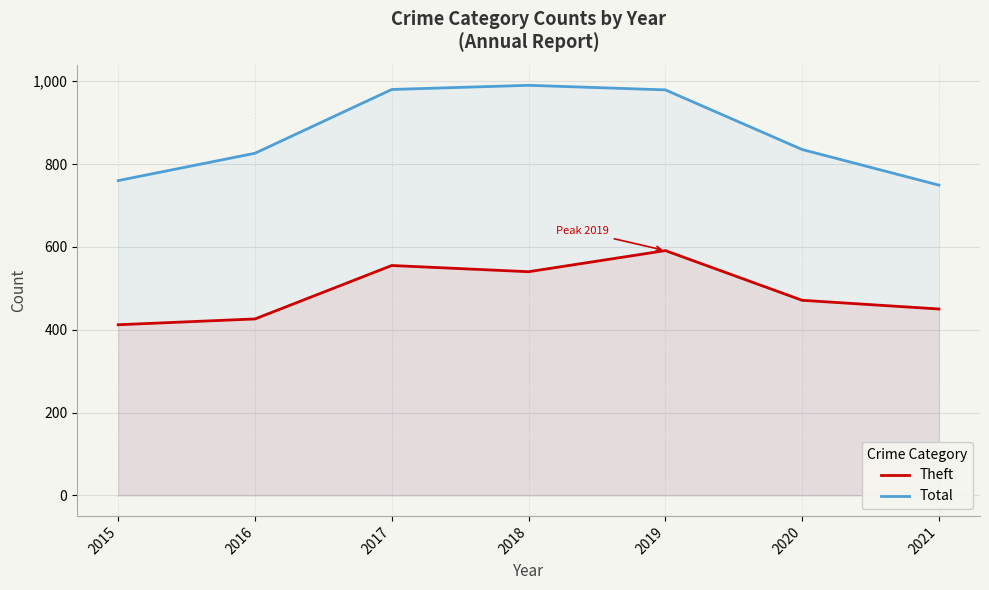

How many series are shown in this chart?

2